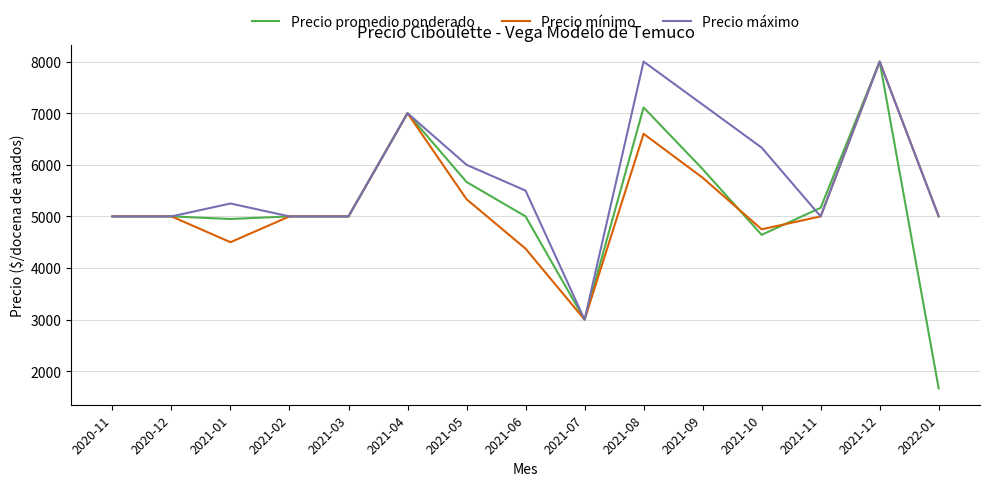

Which category has the lowest value across all series?

2022-01